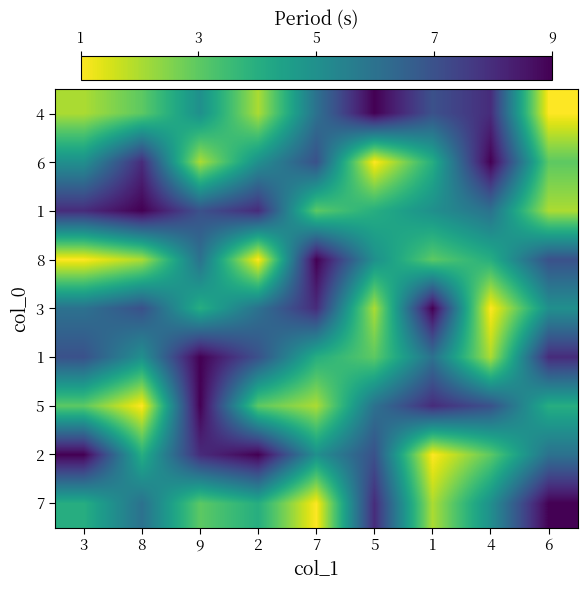

Which label corresponds to the largest value in the chart?

5